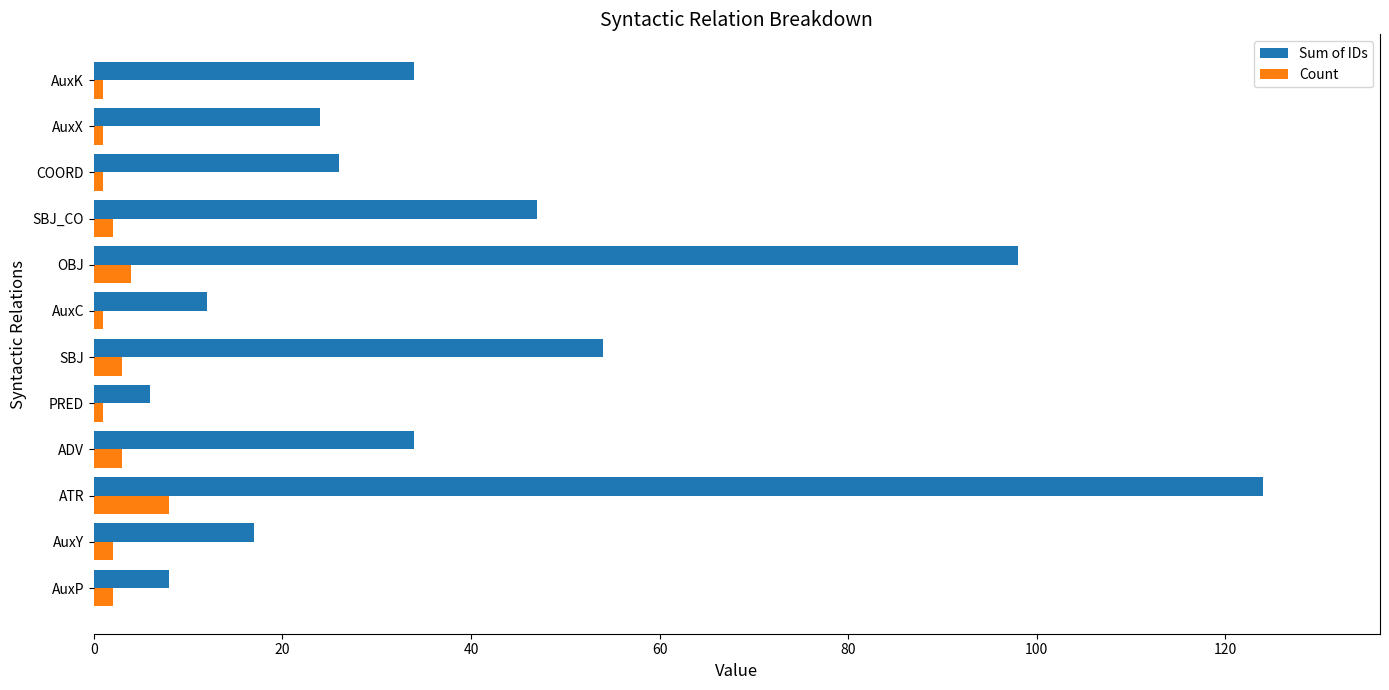

List the series in order of their overall mean, lowest first.

Count, Sum of IDs